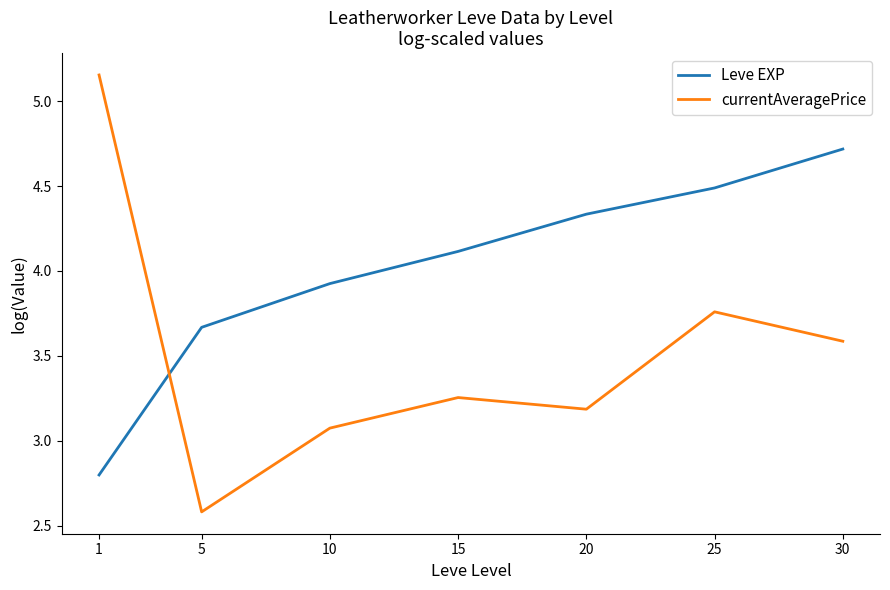

Which label corresponds to the smallest value in the chart?

5